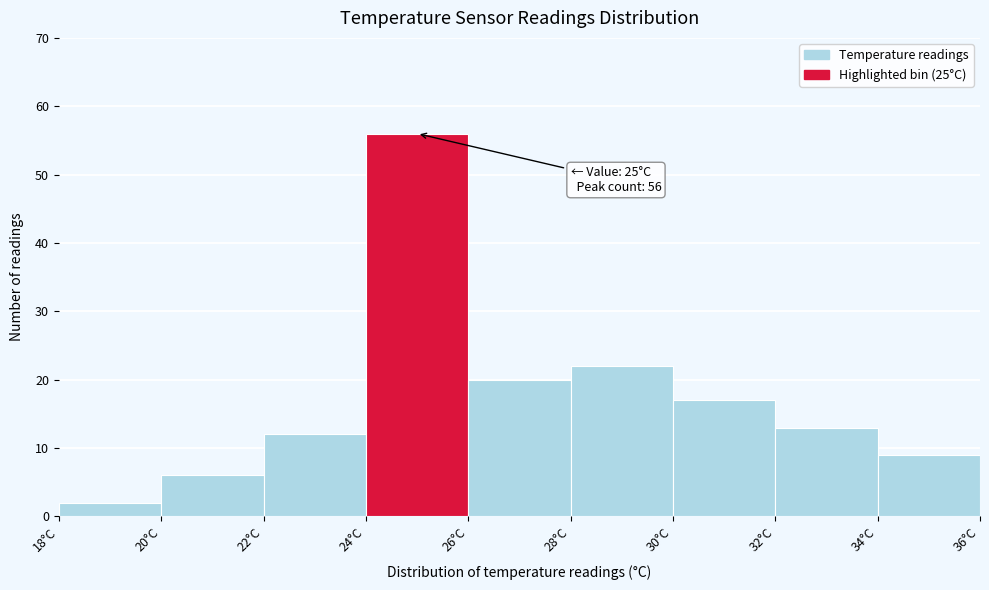

Which range on the x-axis has the tallest bar?

24 to 26